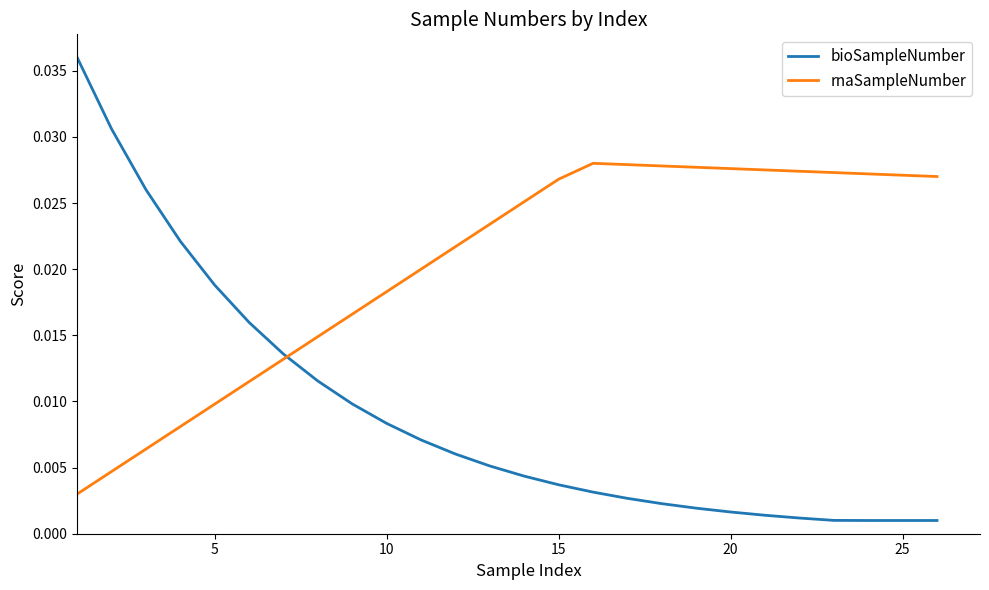

Does the chart have visible grid lines?

No